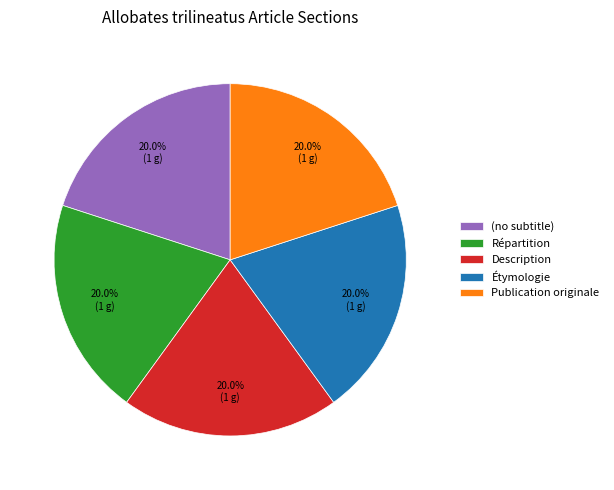

How many segments does this pie chart have?

5